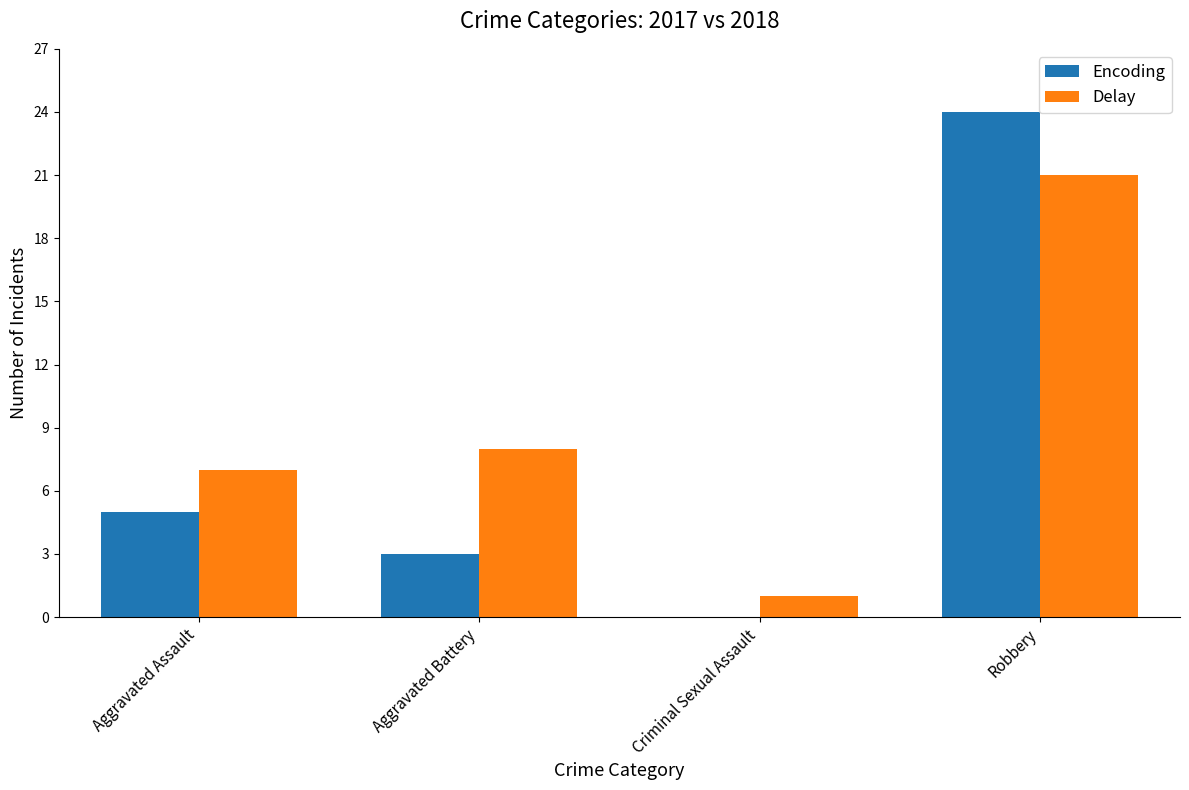

Between Aggravated Assault and Aggravated Battery, which series saw the biggest shift?

Encoding